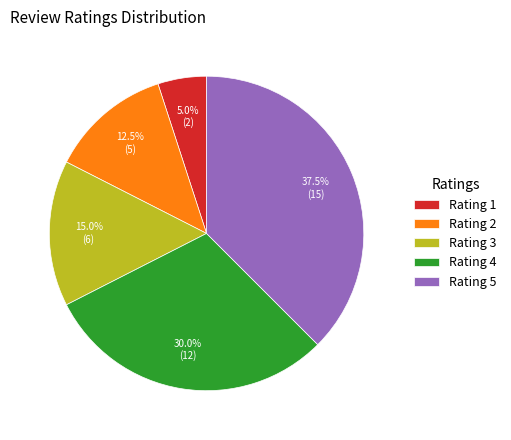

What is the ratio of the value at Rating 4 to the value at Rating 1?

6.0